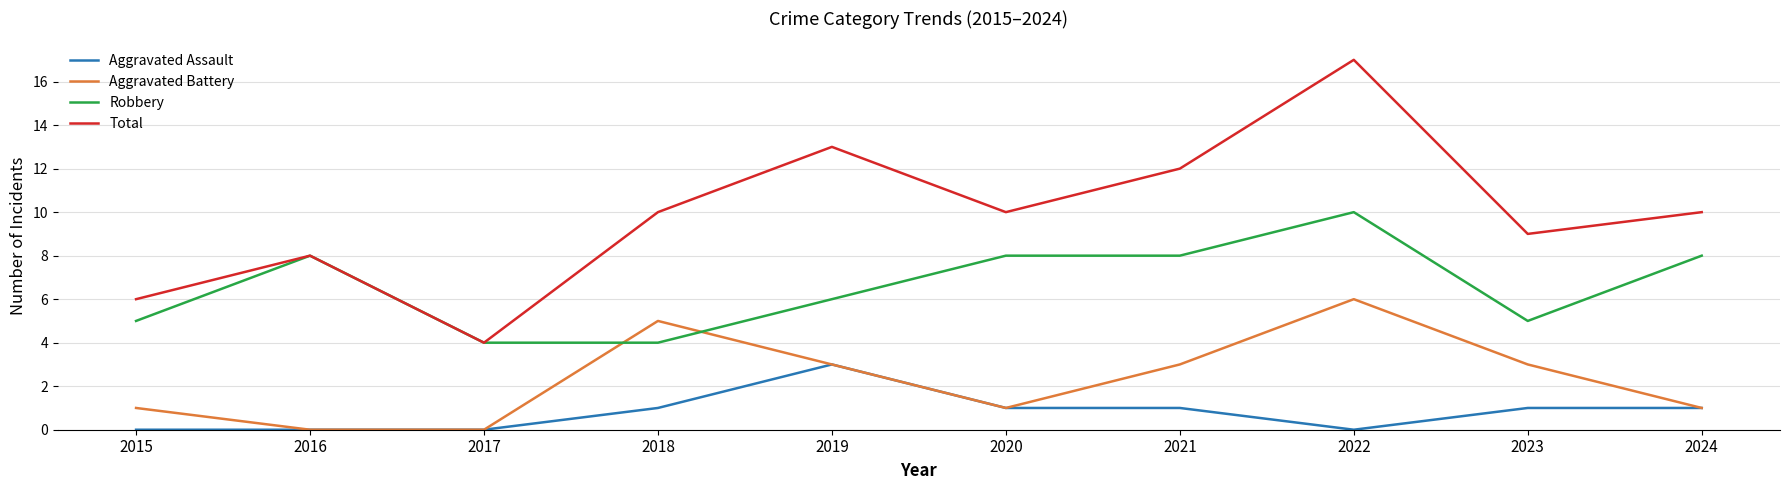

At 2022, list the series in order from largest to smallest.

Total, Robbery, Aggravated Battery, Aggravated Assault